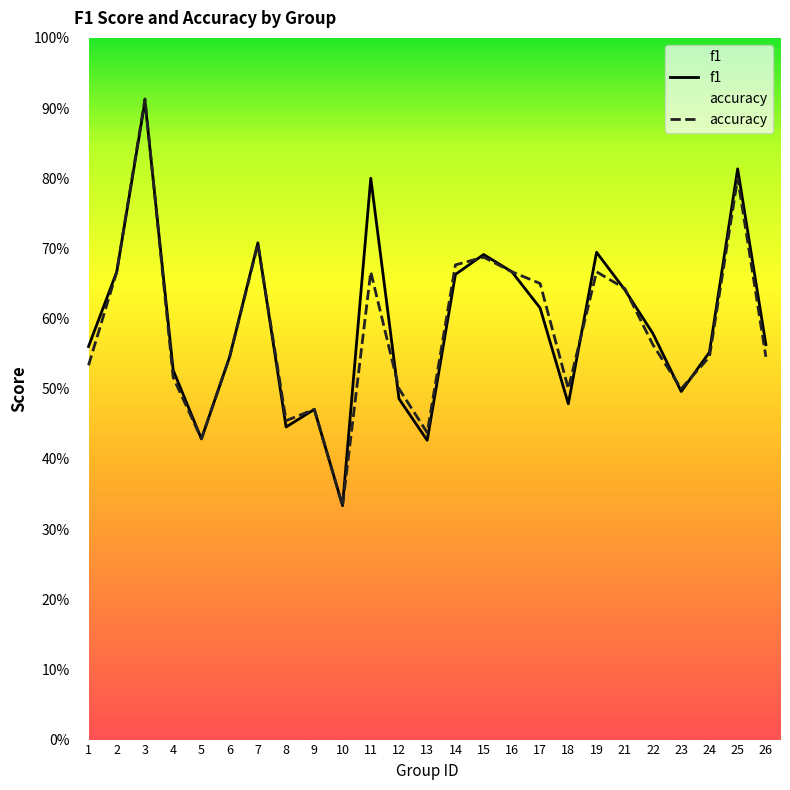

True or false: accuracy and f1 cross at least once.

True